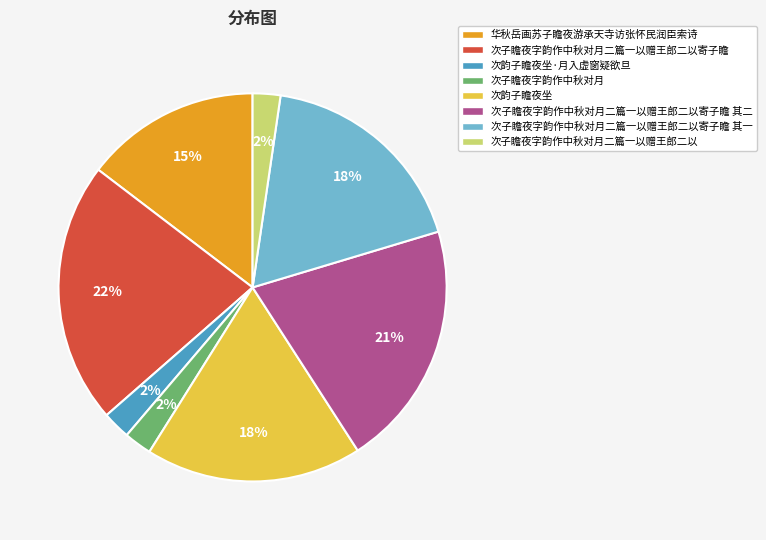

To the nearest percent, what is the difference between the largest and smallest slice percentages?

20%